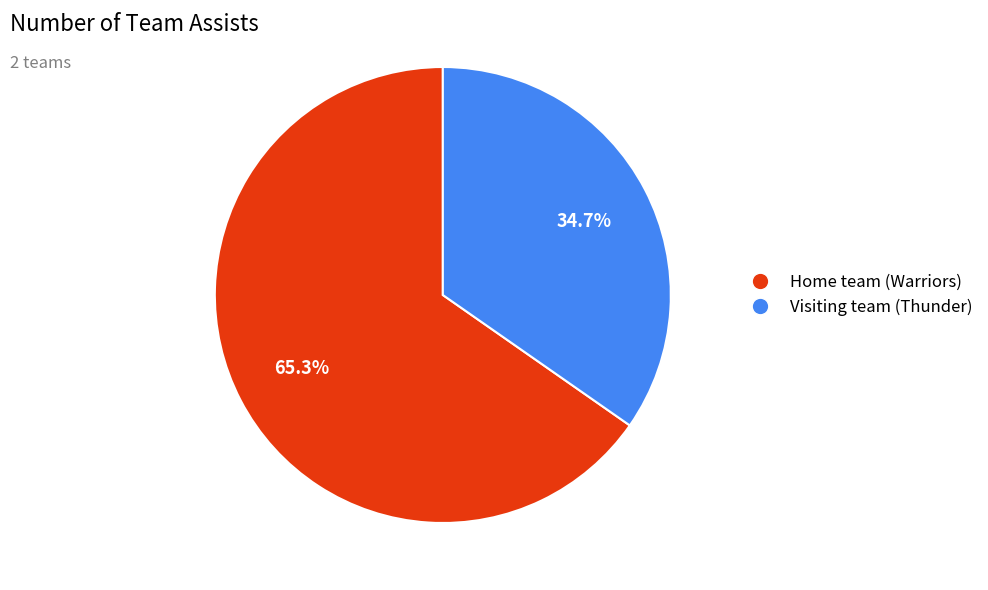

Which category has the biggest portion of the pie?

Home team (Warriors)